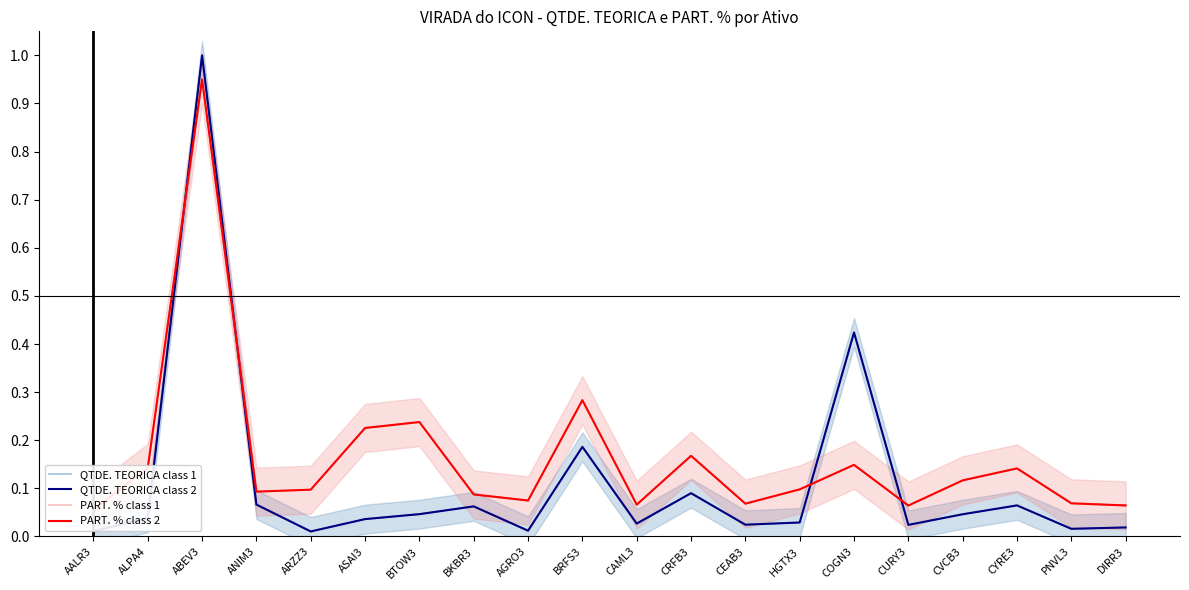

Where is QTDE. TEORICA class 1 nearest to the value 0?

ARZZ3